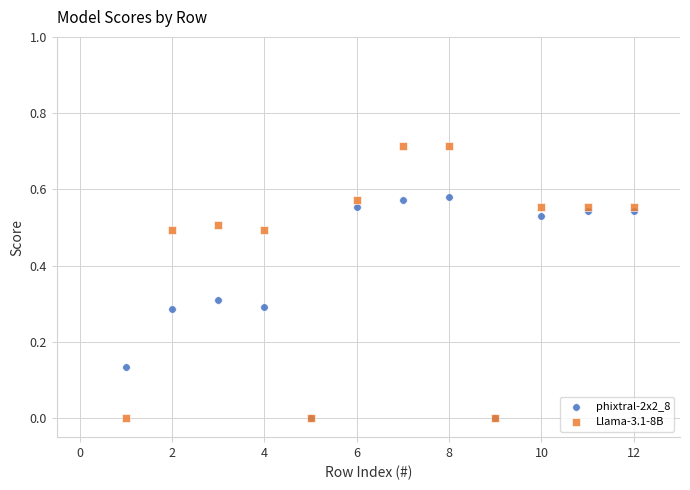

Which series reaches the maximum Y coordinate?

Llama-3.1-8B